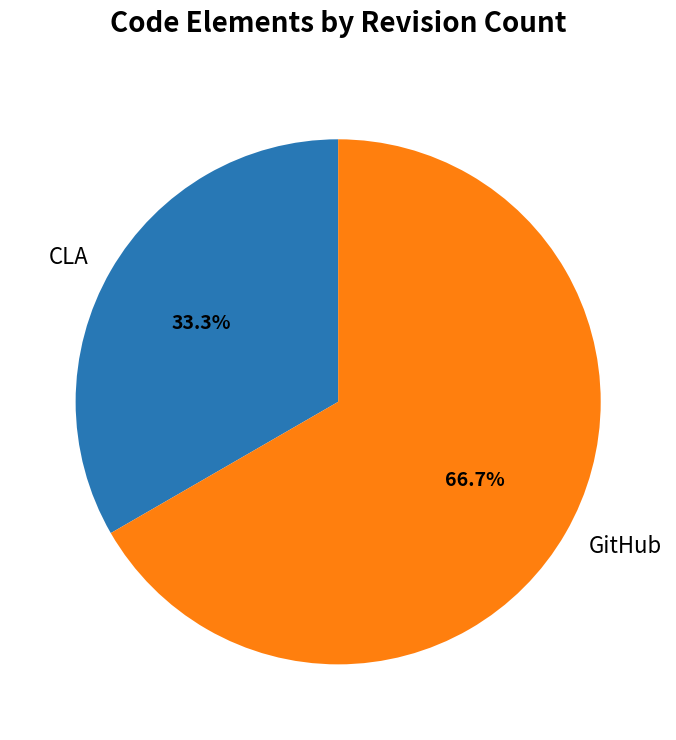

Which category accounts for the majority?

GitHub